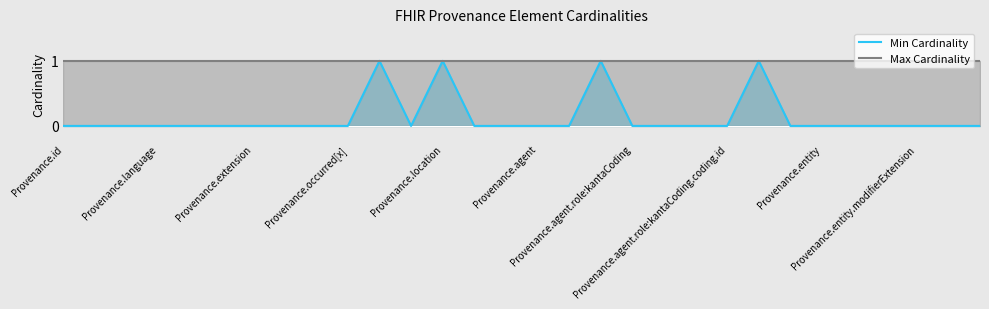

Where is Max Cardinality nearest to the value 1?

Provenance.id